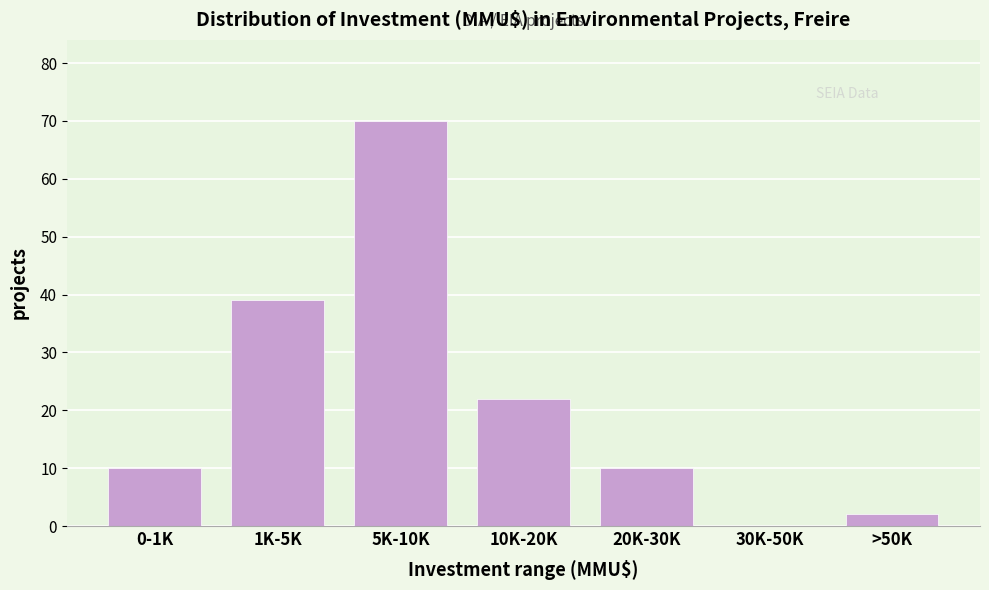

Reading left to right, what are all the values shown in this chart?

0-1K=10	1K-5K=39	5K-10K=70	10K-20K=22	20K-30K=10	30K-50K=0	>50K=2